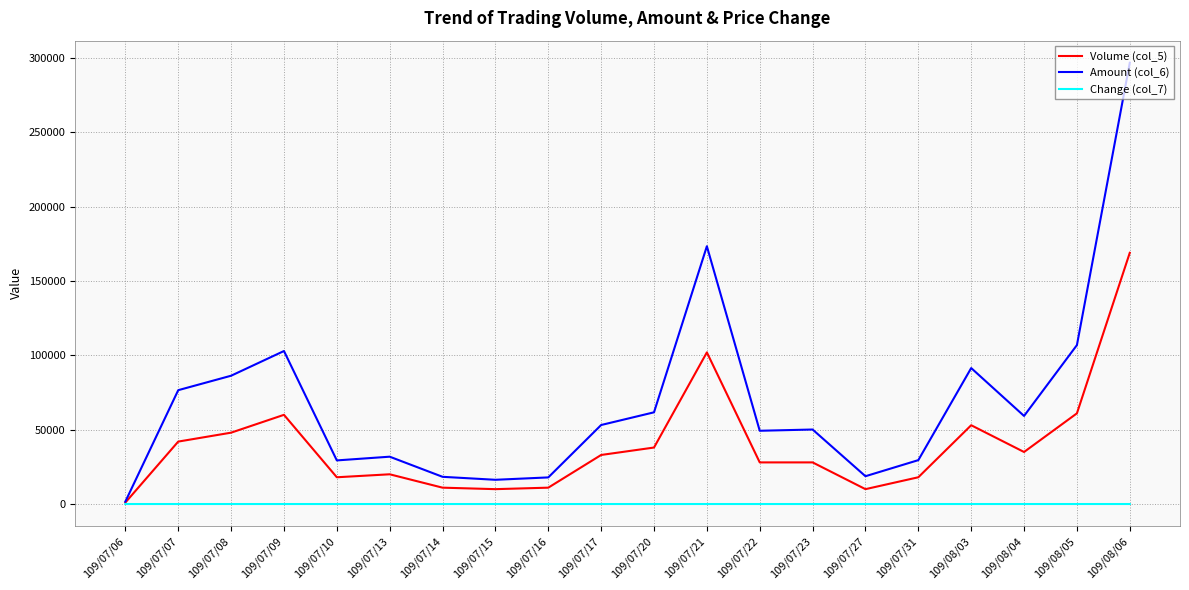

Which series has the widest spread of values?

Amount (col_6)